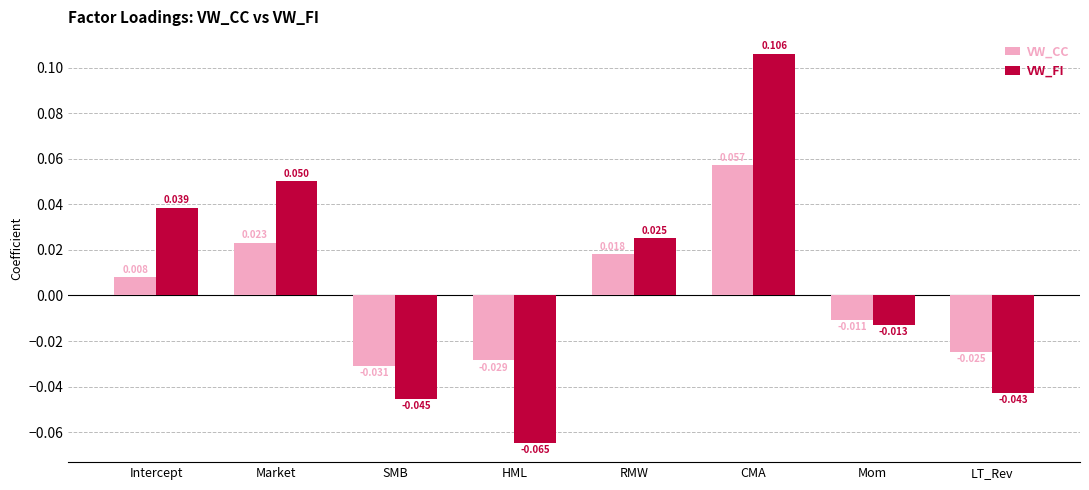

List the series in order of their overall mean, highest first.

VW_FI, VW_CC